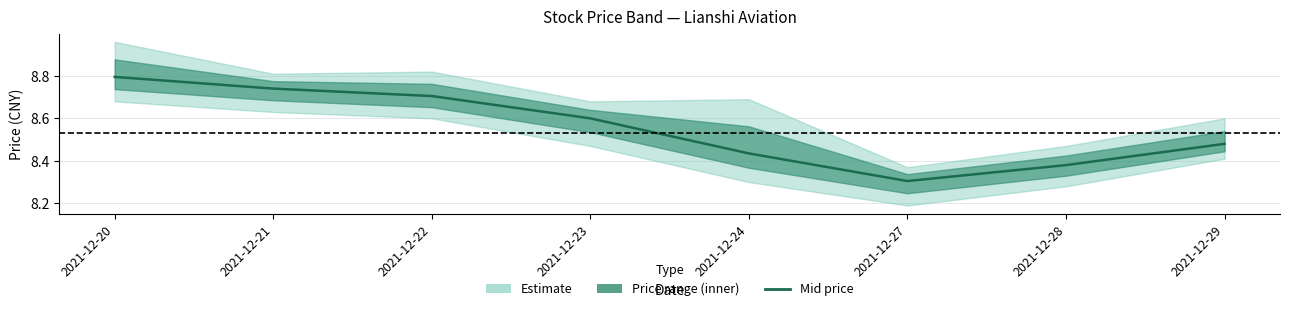

What is the change in value from 2021-12-27 to 2021-12-29?

+0.2